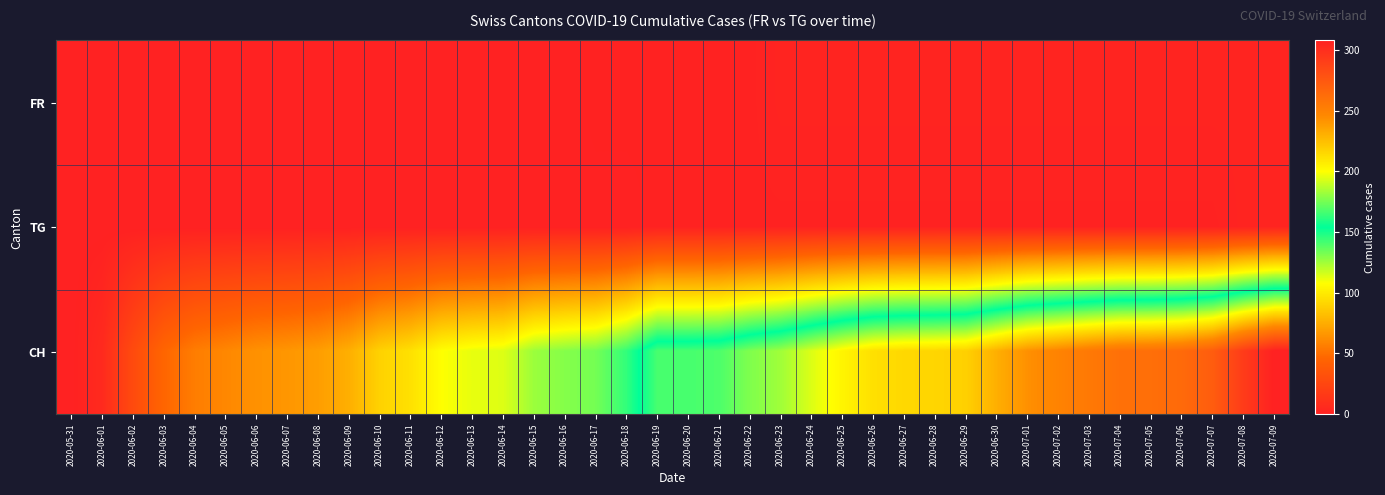

Reading right to left, transcribe all the data shown in this chart.

FR: 2020-07-09=2	2020-07-08=2	2020-07-07=2	2020-07-06=2	2020-07-05=2	2020-07-04=2	2020-07-03=2	2020-07-02=2	2020-07-01=2	2020-06-30=2	2020-06-29=2	2020-06-28=2	2020-06-27=2	2020-06-26=2	2020-06-25=2	2020-06-24=2	2020-06-23=2	2020-06-22=1	2020-06-21=1	2020-06-20=1	2020-06-19=1	2020-06-18=1	2020-06-17=1	2020-06-16=0	2020-06-15=0	2020-06-14=0	2020-06-13=0	2020-06-12=0	2020-06-11=0	2020-06-10=0	2020-06-09=0	2020-06-08=0	2020-06-07=0	2020-06-06=0	2020-06-05=0	2020-06-04=0	2020-06-03=0	2020-06-02=0	2020-06-01=0	2020-05-31=0
TG: 2020-07-09=2	2020-07-08=2	2020-07-07=1	2020-07-06=1	2020-07-05=1	2020-07-04=1	2020-07-03=1	2020-07-02=1	2020-07-01=1	2020-06-30=1	2020-06-29=1	2020-06-28=1	2020-06-27=1	2020-06-26=1	2020-06-25=1	2020-06-24=1	2020-06-23=1	2020-06-22=1	2020-06-21=1	2020-06-20=1	2020-06-19=1	2020-06-18=0	2020-06-17=0	2020-06-16=0	2020-06-15=0	2020-06-14=0	2020-06-13=0	2020-06-12=0	2020-06-11=0	2020-06-10=0	2020-06-09=0	2020-06-08=0	2020-06-07=0	2020-06-06=0	2020-06-05=0	2020-06-04=0	2020-06-03=0	2020-06-02=0	2020-06-01=0	2020-05-31=0
CH: 2020-07-09=308	2020-07-08=292	2020-07-07=272	2020-07-06=264	2020-07-05=261	2020-07-04=260	2020-07-03=255	2020-07-02=249	2020-07-01=243	2020-06-30=231	2020-06-29=218	2020-06-28=216	2020-06-27=215	2020-06-26=212	2020-06-25=204	2020-06-24=194	2020-06-23=183	2020-06-22=177	2020-06-21=168	2020-06-20=167	2020-06-19=167	2020-06-18=145	2020-06-17=133	2020-06-16=130	2020-06-15=126	2020-06-14=114	2020-06-13=112	2020-06-12=108	2020-06-11=96	2020-06-10=90	2020-06-09=76	2020-06-08=69	2020-06-07=66	2020-06-06=64	2020-06-05=60	2020-06-04=56	2020-06-03=46	2020-06-02=28	2020-06-01=6	2020-05-31=0